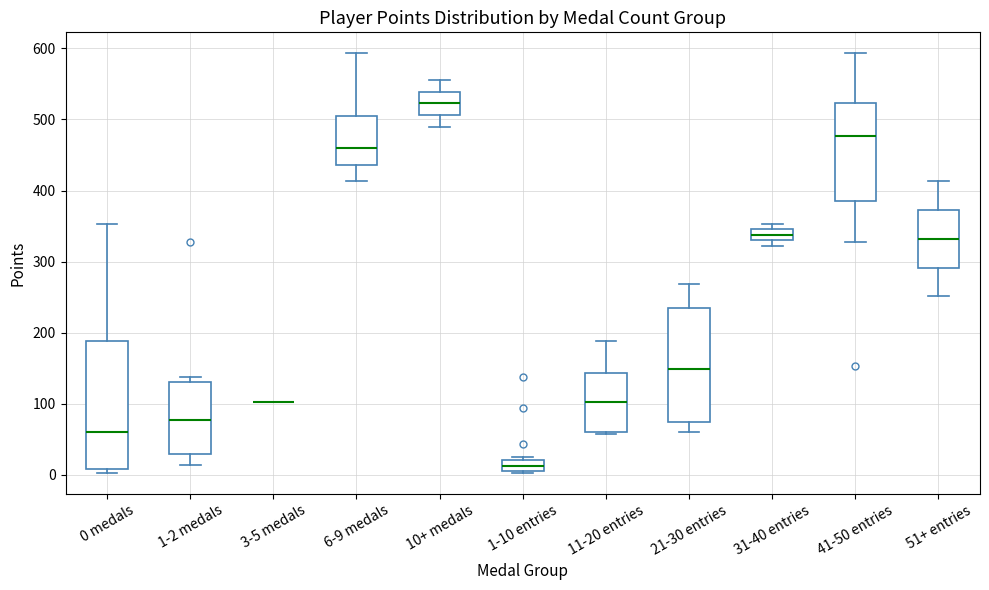

Where is the lower edge of the box for 1-2 medals on the y-axis? The values are not printed on the chart, so give them approximately, as read against the axis.

30